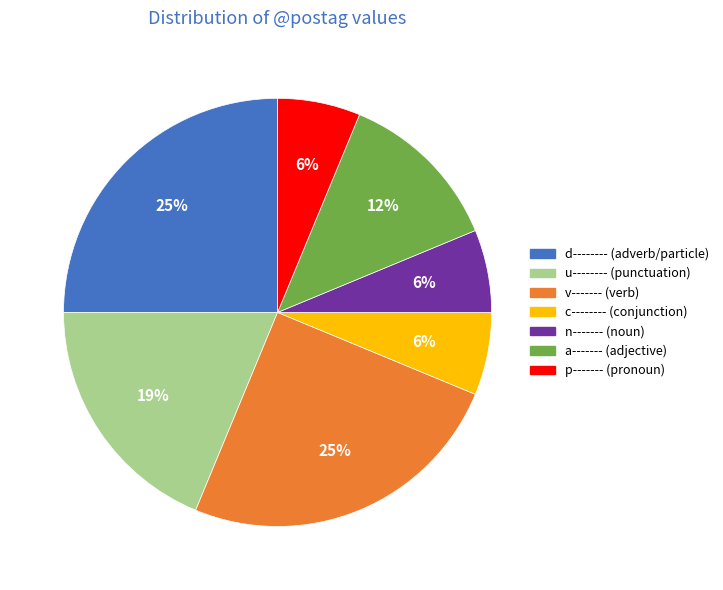

To the nearest percent, what is the difference between the largest and smallest slice percentages?

19%